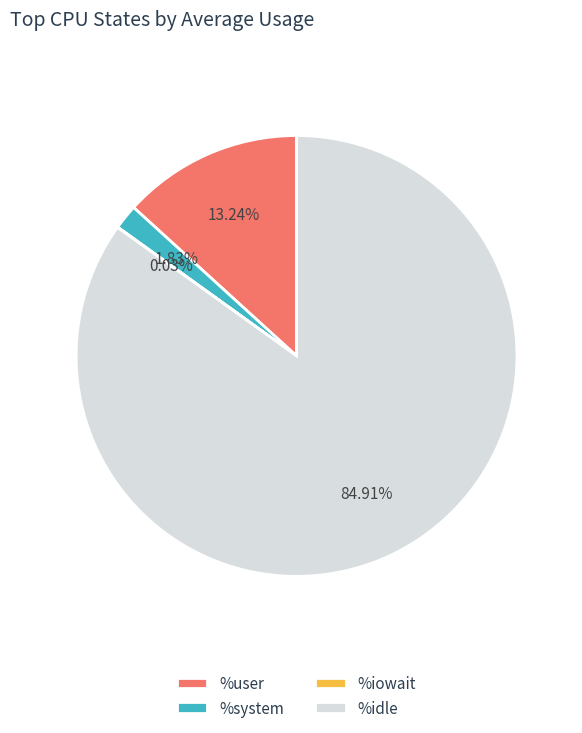

Do %idle and %user together represent more than half of the pie?

Yes